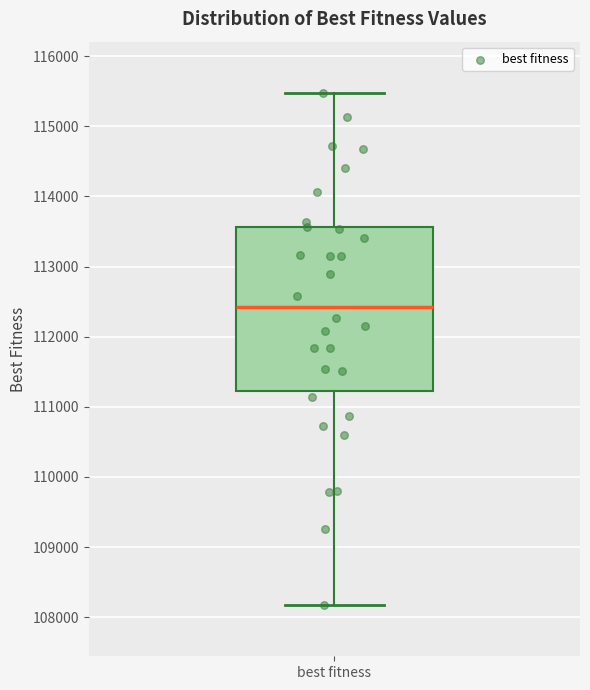

Read this box plot against the y-axis: the position of the median line, the range covered by the box, and the ends of both whiskers. The values are not printed on the chart, so give them approximately, as read against the axis.

median 112400, box 111200 to 113600, whiskers 108200 to 115500